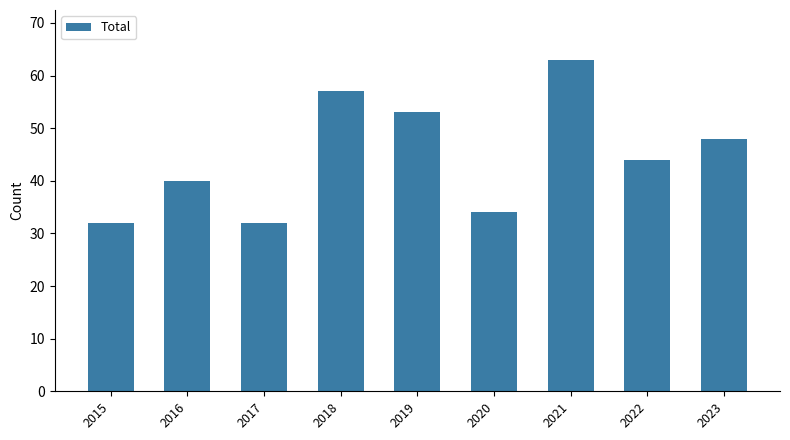

What is the difference between the maximum and minimum values?

31